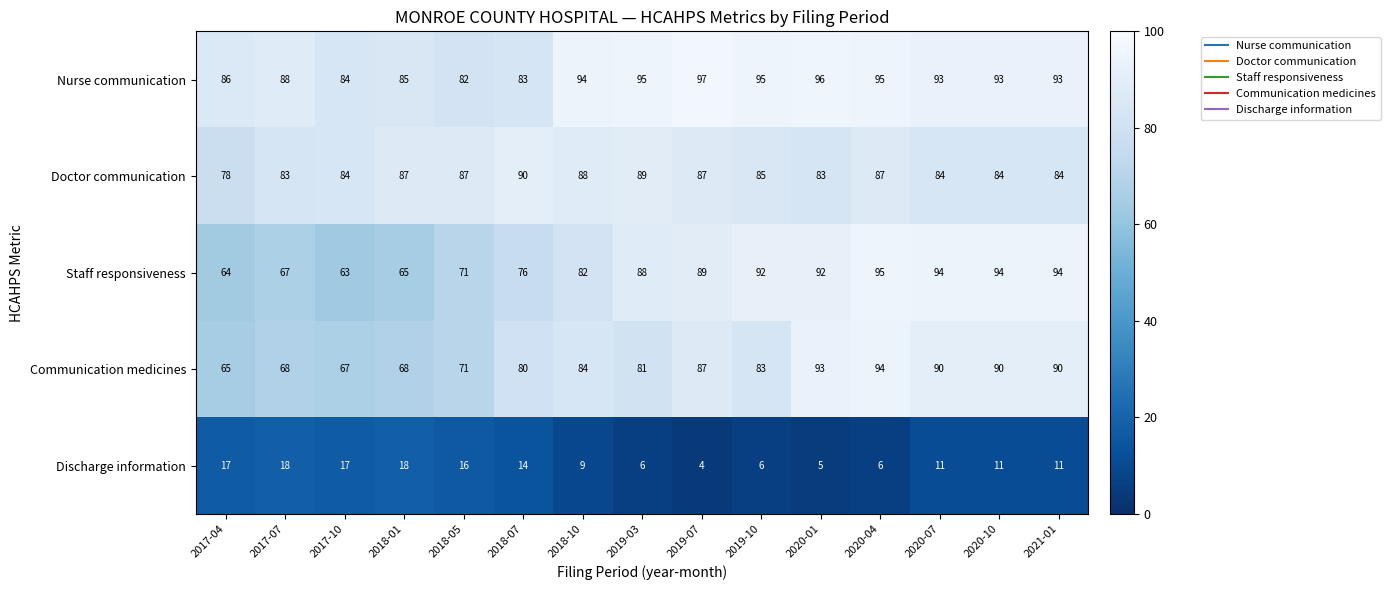

True or false: Staff responsiveness has a value of 60 at 2020-10.

False